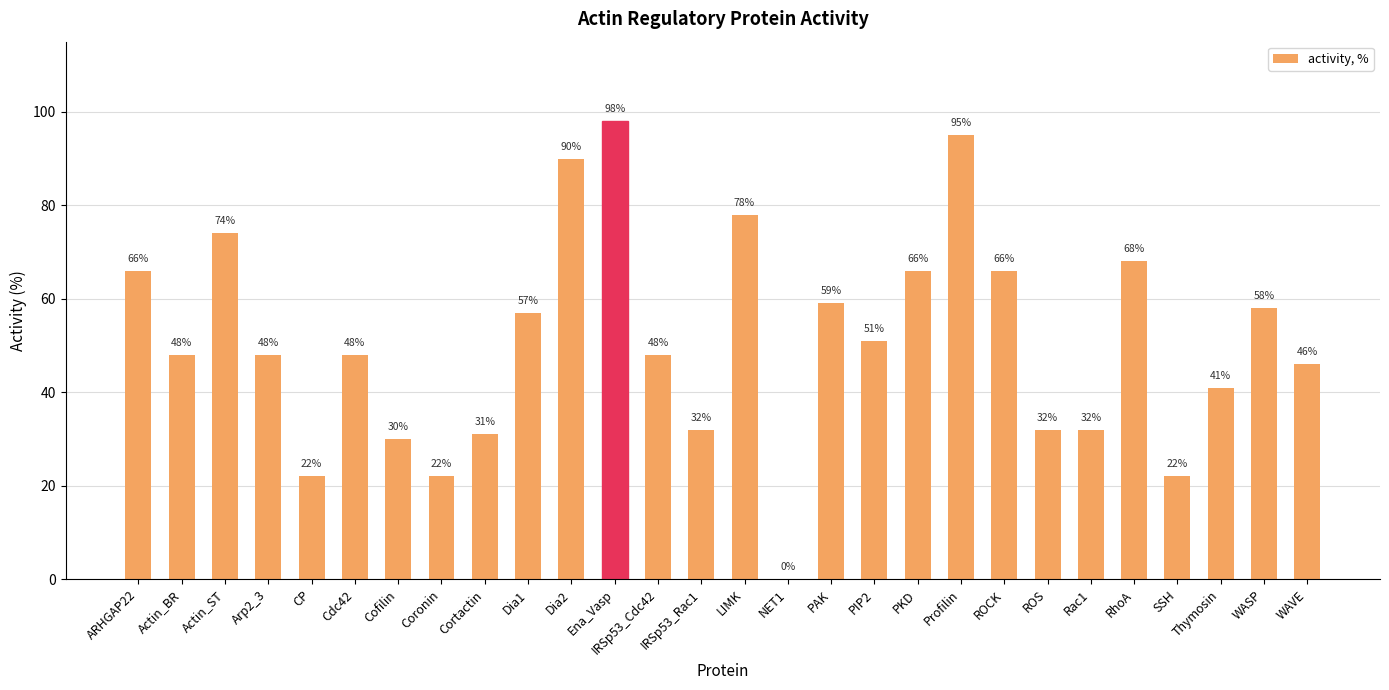

What is the ratio of the value at RhoA to the value at PIP2?

1.3